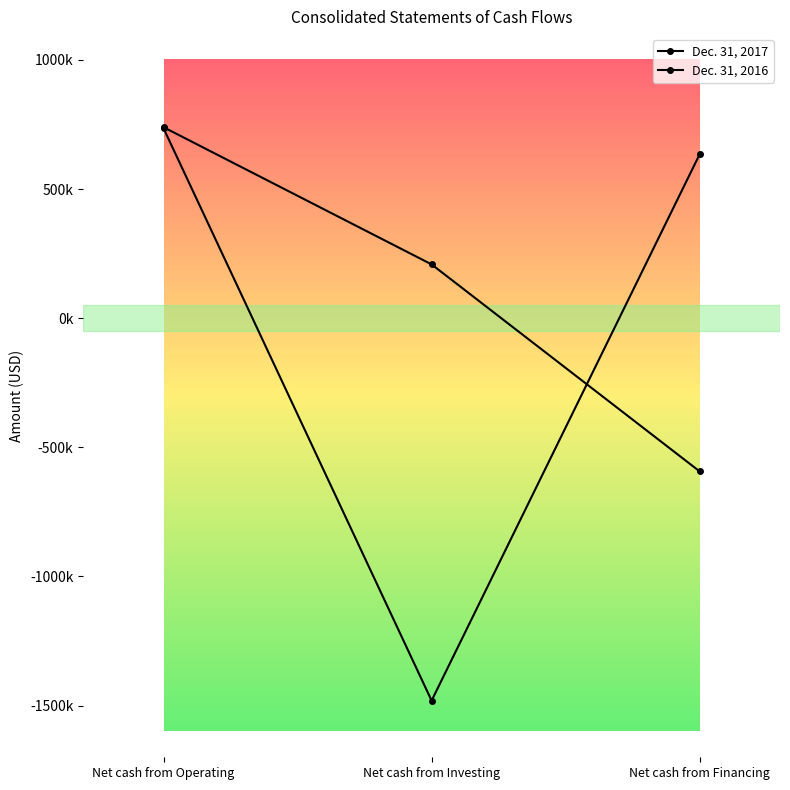

True or false: Dec. 31, 2017 has a value of -592933 at Net cash from Financing.

True